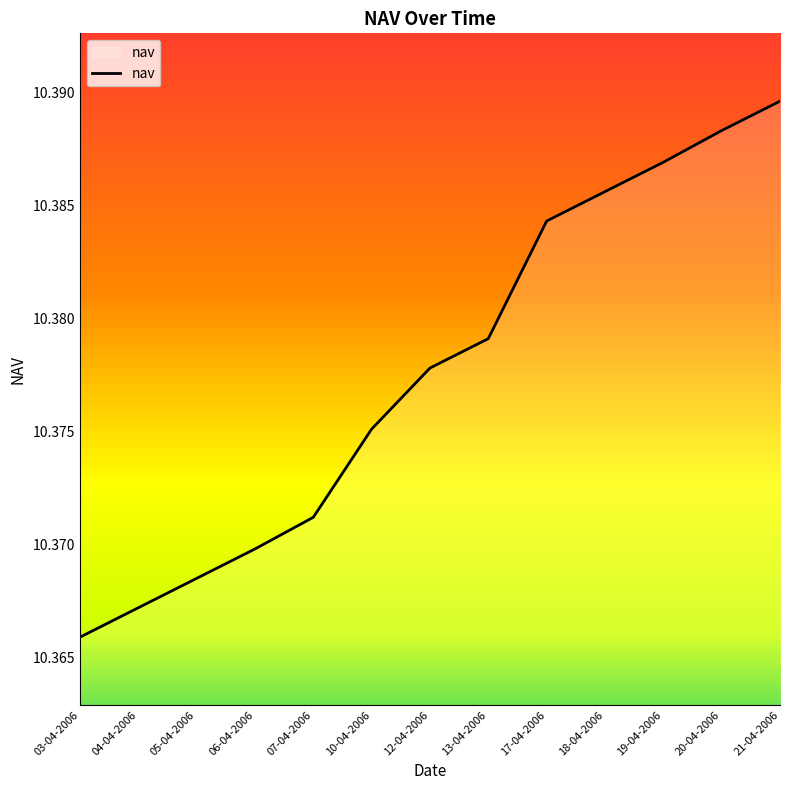

Between 18-04-2006 and 06-04-2006, which is larger?

18-04-2006